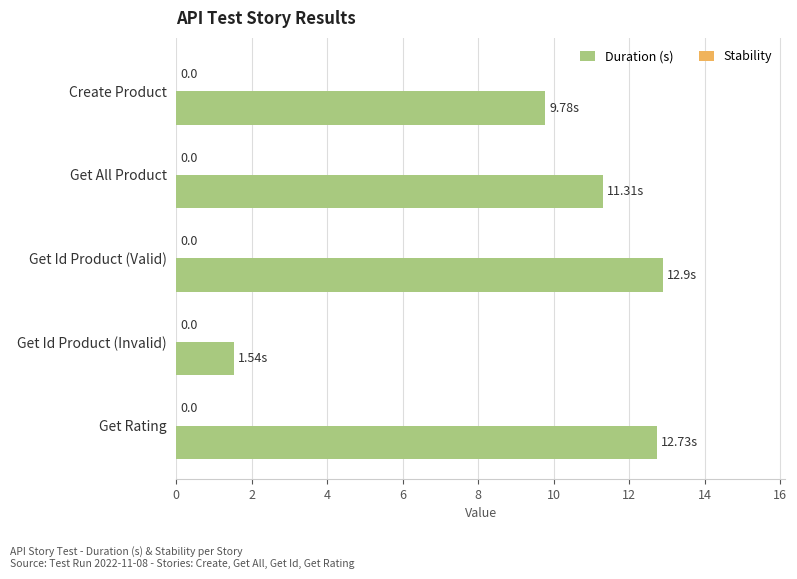

How many bars are there in total?

5